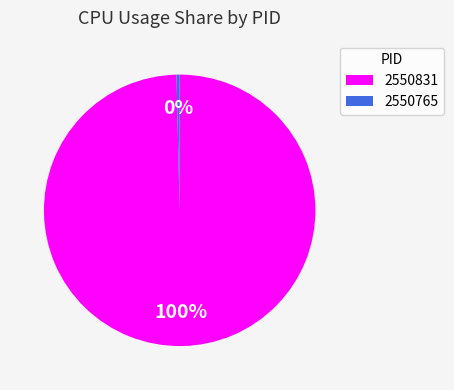

Which category accounts for the majority?

2550831